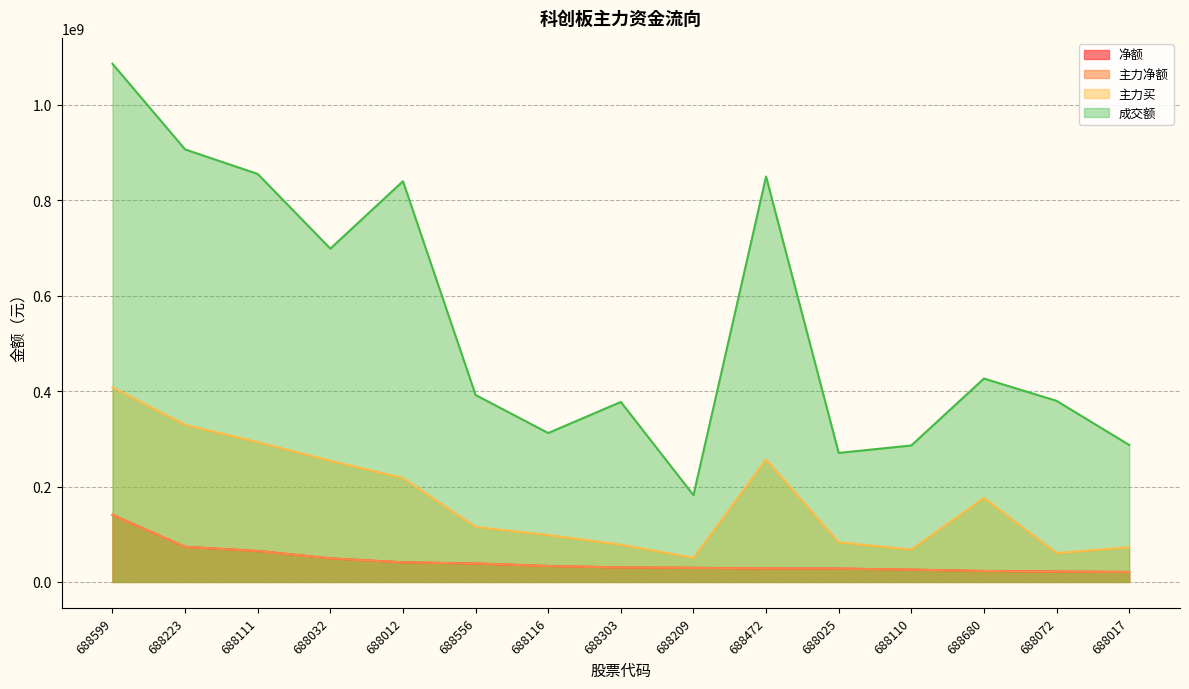

The value of 主力买 at 688472 is 256697051. True or false?

True